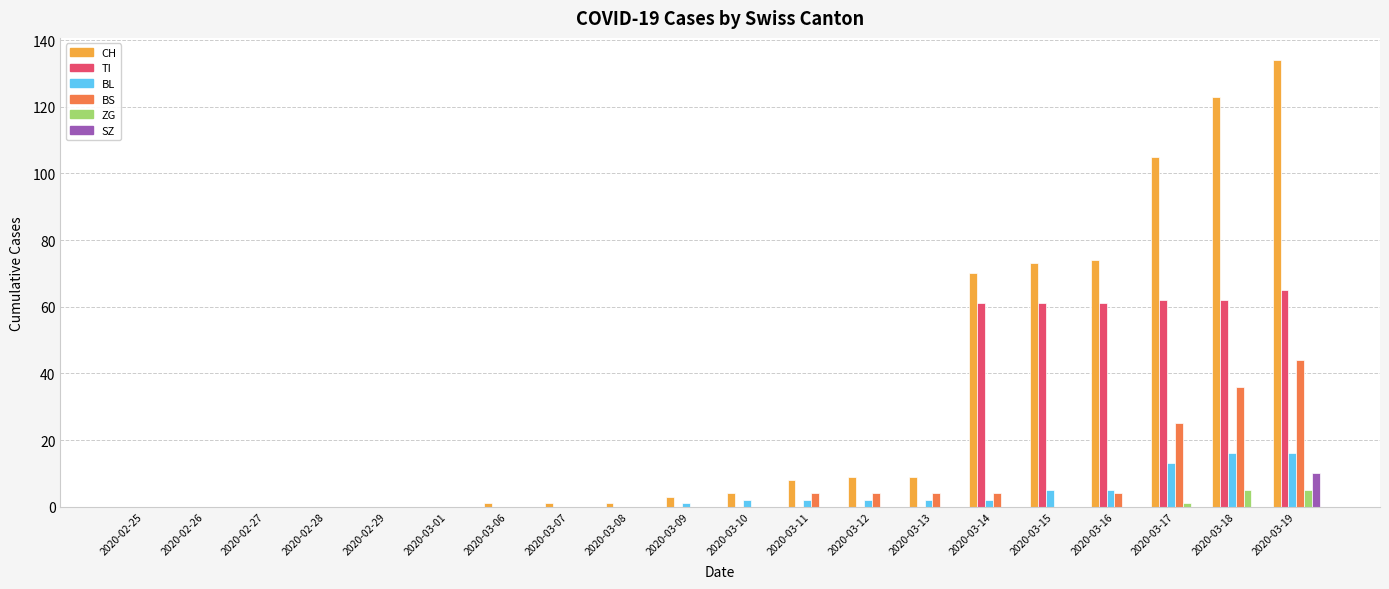

Which series changed the most between 2020-02-27 and 2020-03-19?

CH